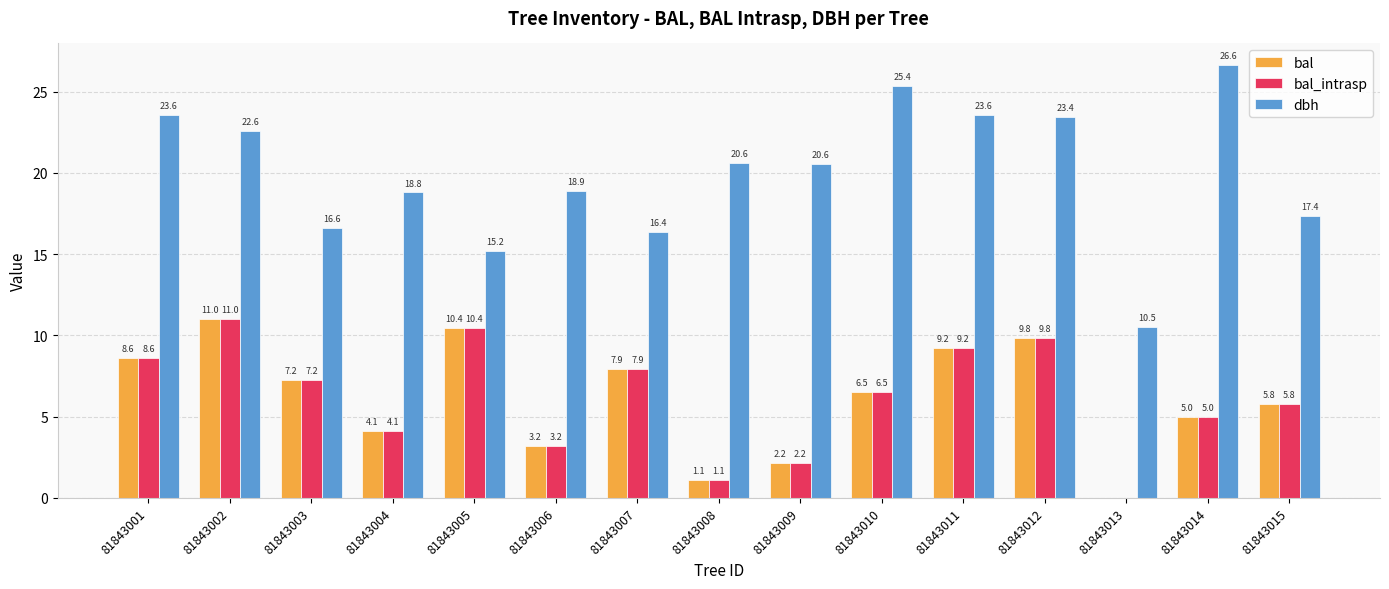

Is it true that bal_intrasp equals 9.2 at 81843011?

True